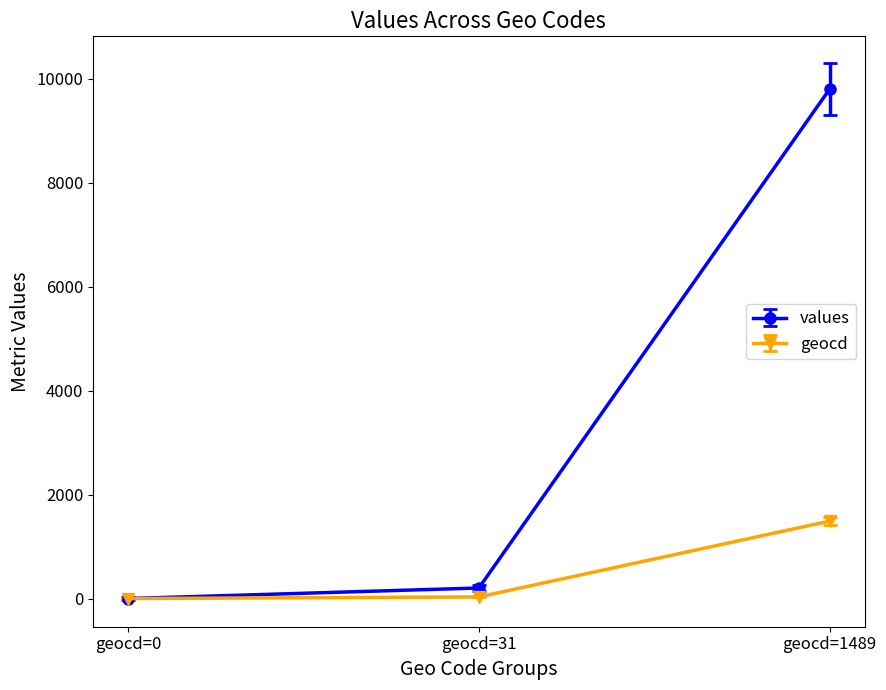

Which category has the highest value across all series?

geocd=1489